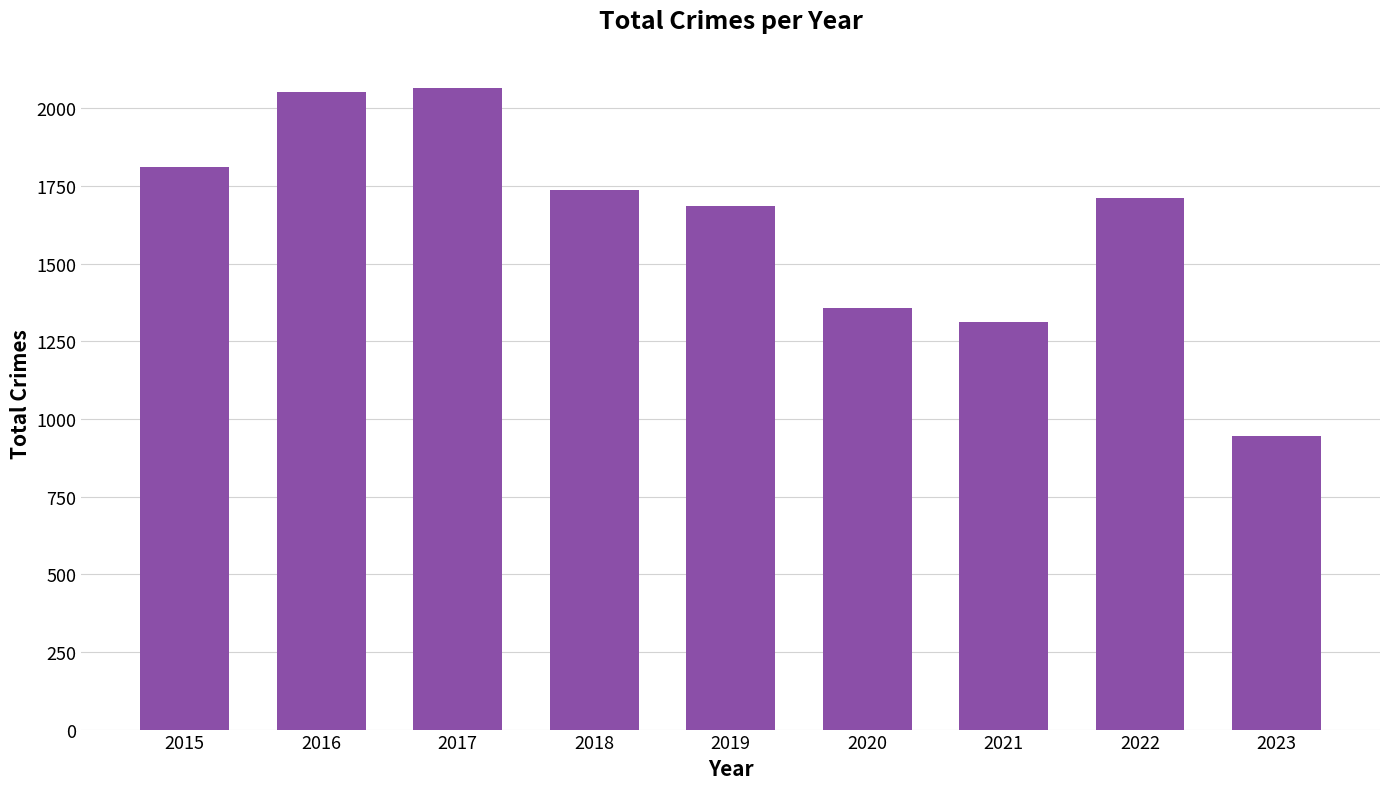

What is the sum of all values?

14679